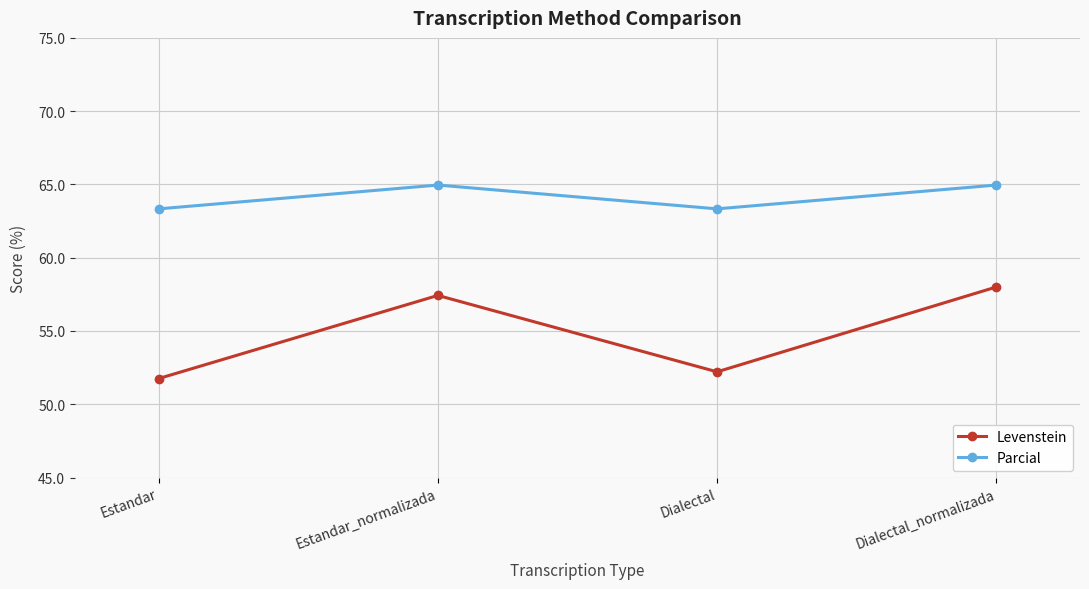

True or false: Parcial has a value of 63.3 at Dialectal.

True